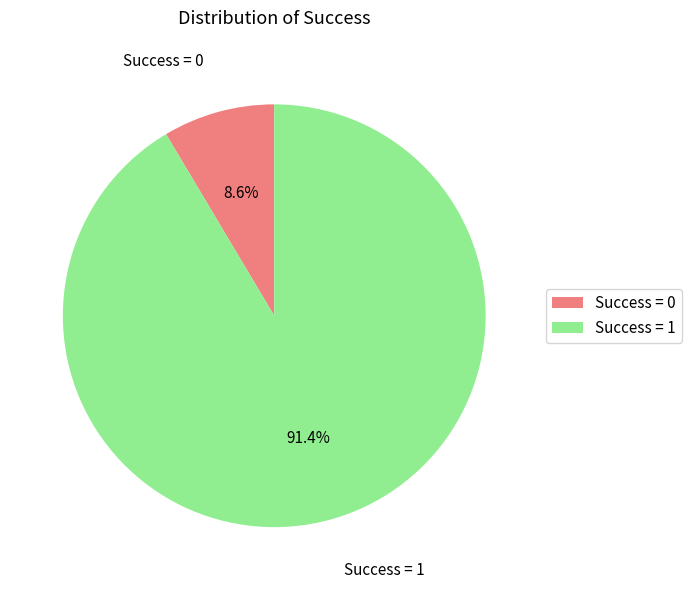

Count the number of slices in the pie.

2